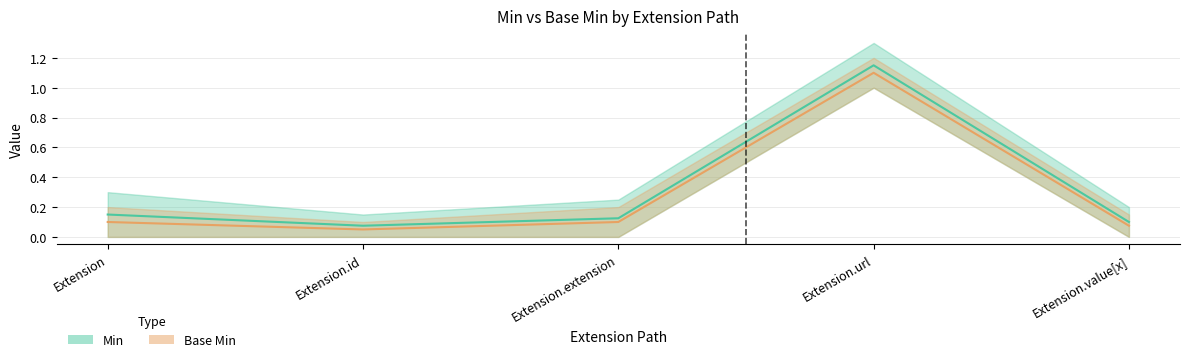

What is the difference between the maximum and minimum values in the Min series?

1.1